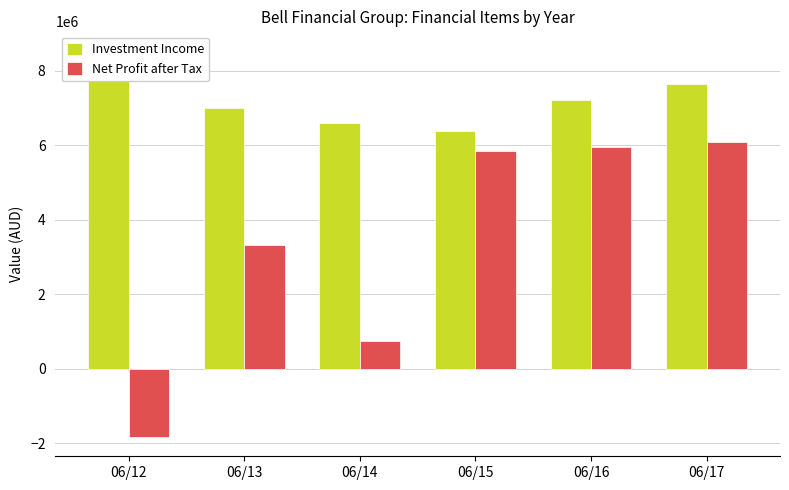

What value does the Investment Income series have at 06/13?

6995000